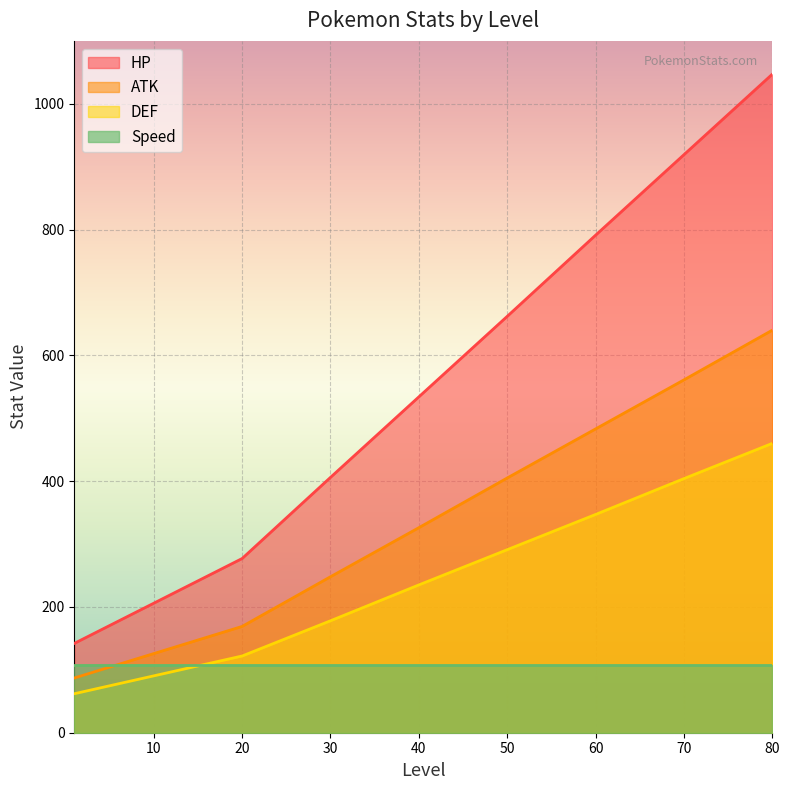

What is the greatest value displayed?

1047